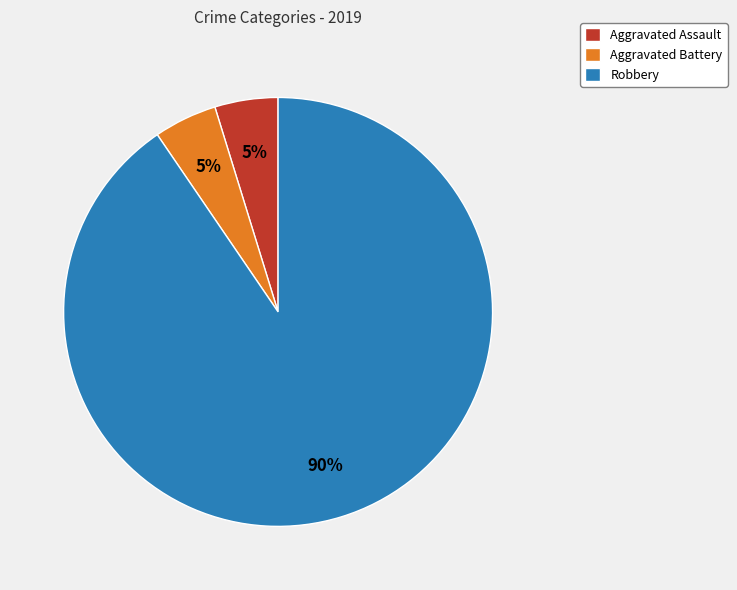

What percentage is the Aggravated Assault slice, to the nearest percent?

5%